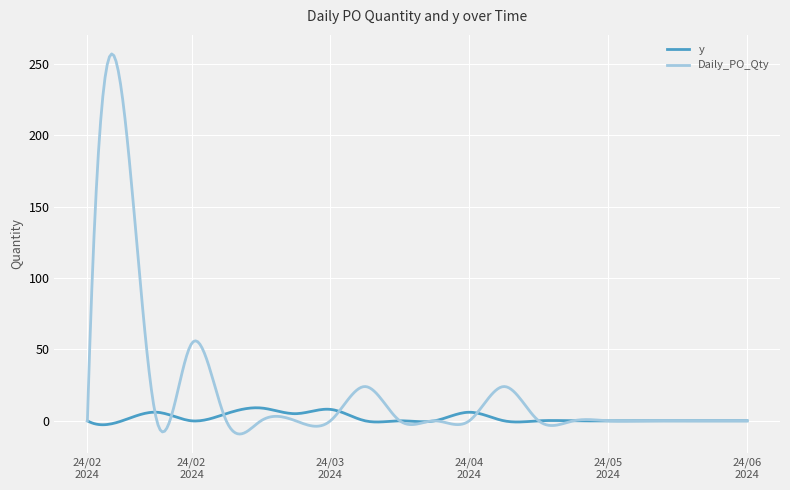

Which series has the largest total across all categories?

Daily_PO_Qty